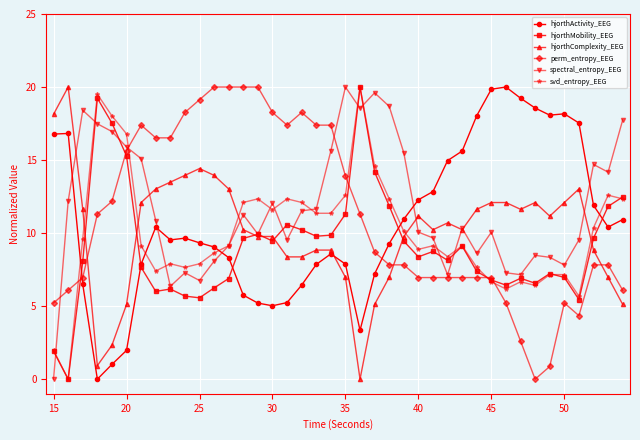

What is the average value of the spectral_entropy_EEG series?

11.7